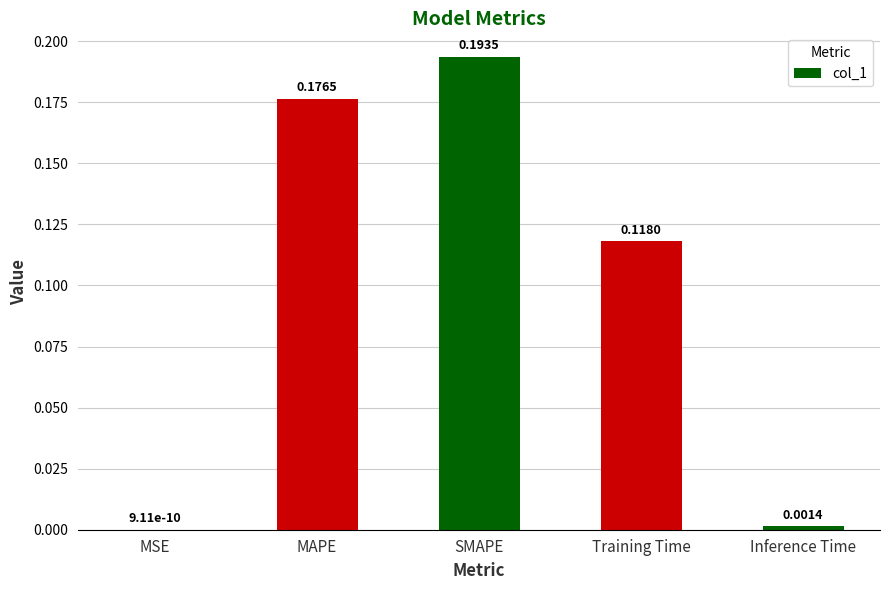

What is the sum of the values at MAPE and Training Time?

0.3